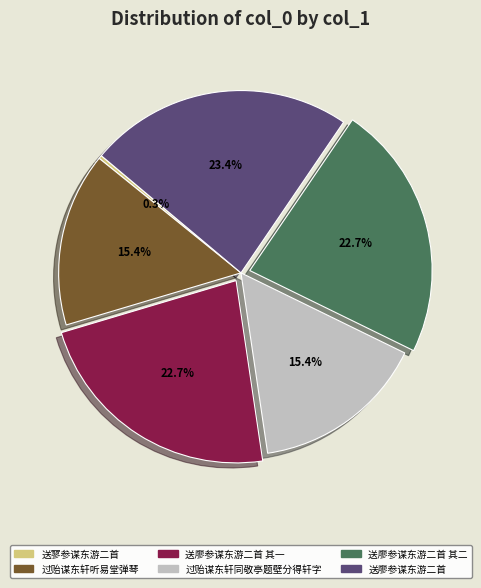

Count the number of slices in the pie.

6